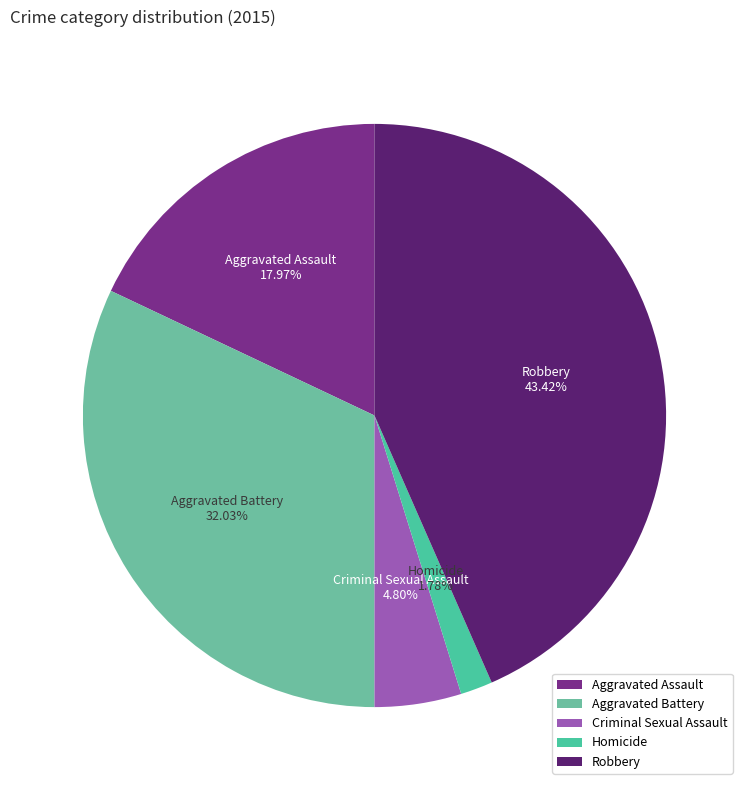

What percentage is NOT represented by Aggravated Battery?

68.0%